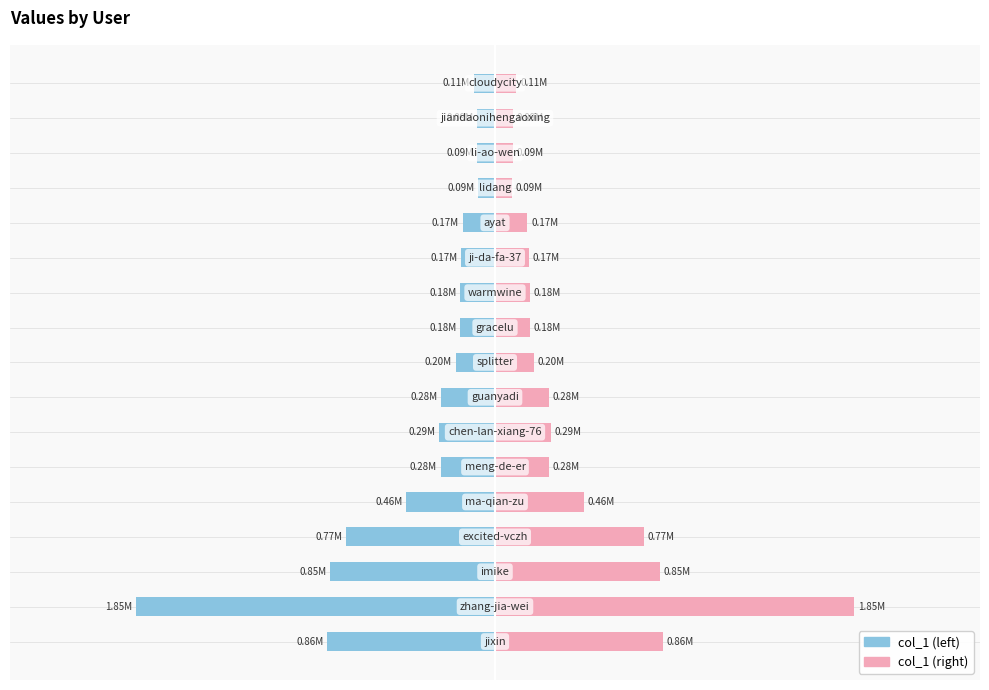

How many distinct data groups are displayed?

2